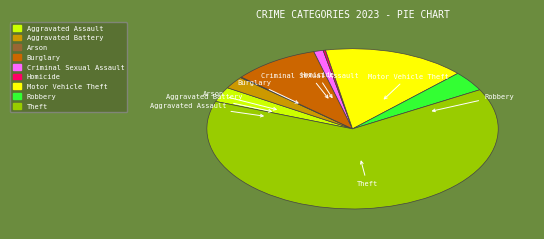

Do Criminal Sexual Assault and Robbery together represent more than half of the pie?

No